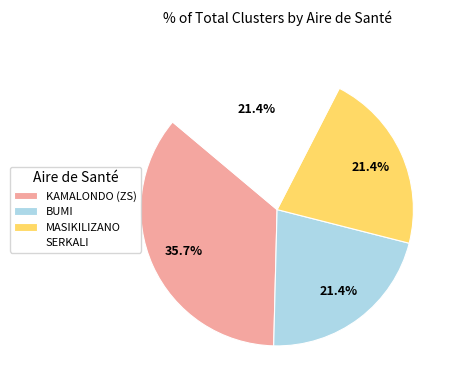

Approximately how many times larger is the value at MASIKILIZANO compared to BUMI?

1.0